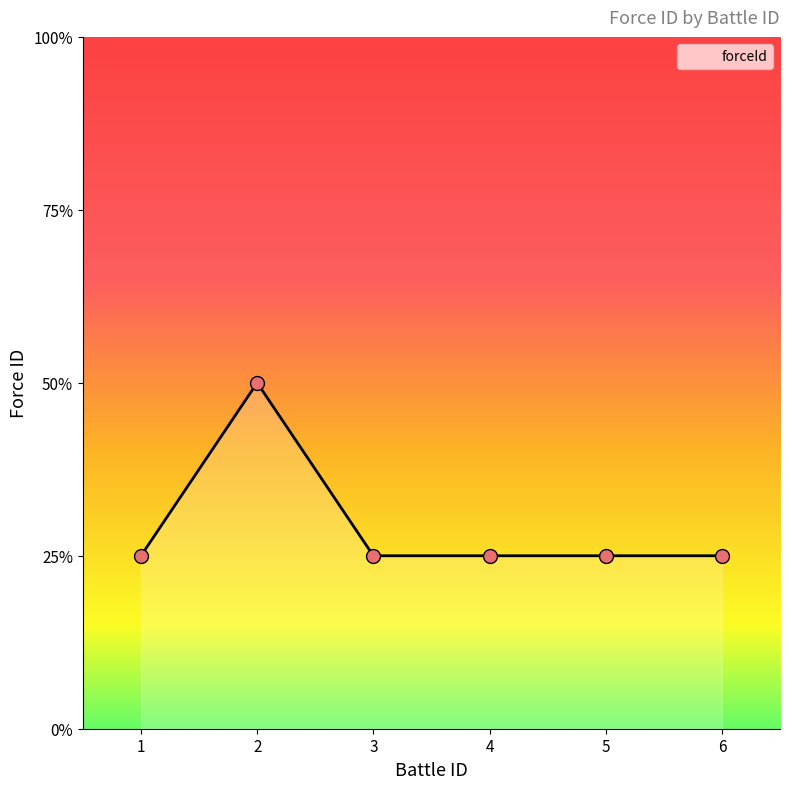

Where is the first local maximum?

2